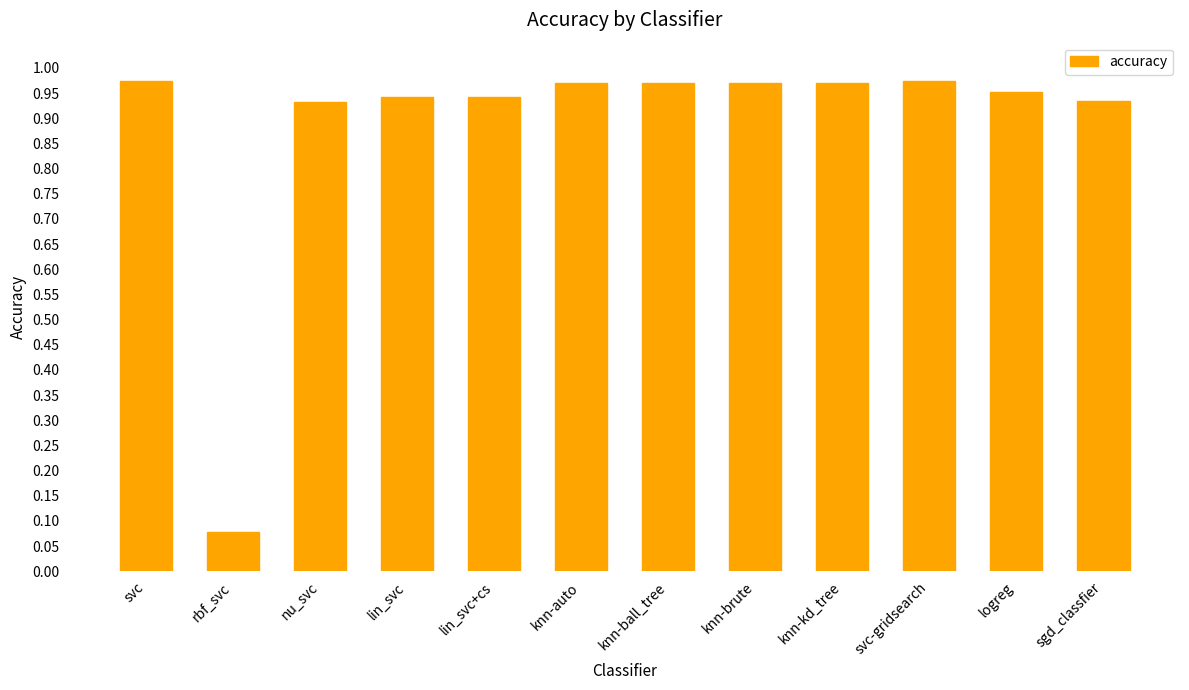

At which category does the chart reach its minimum across all series?

rbf_svc